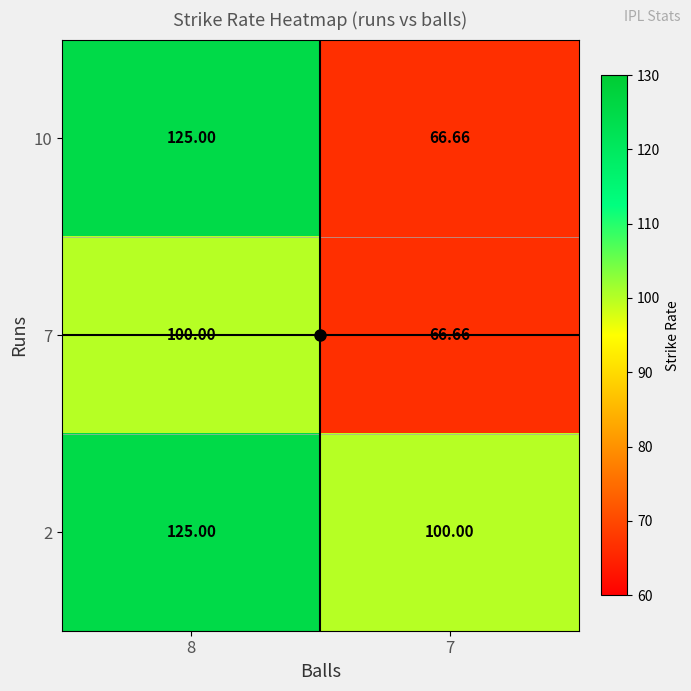

At which category is the sum across all series the highest?

8